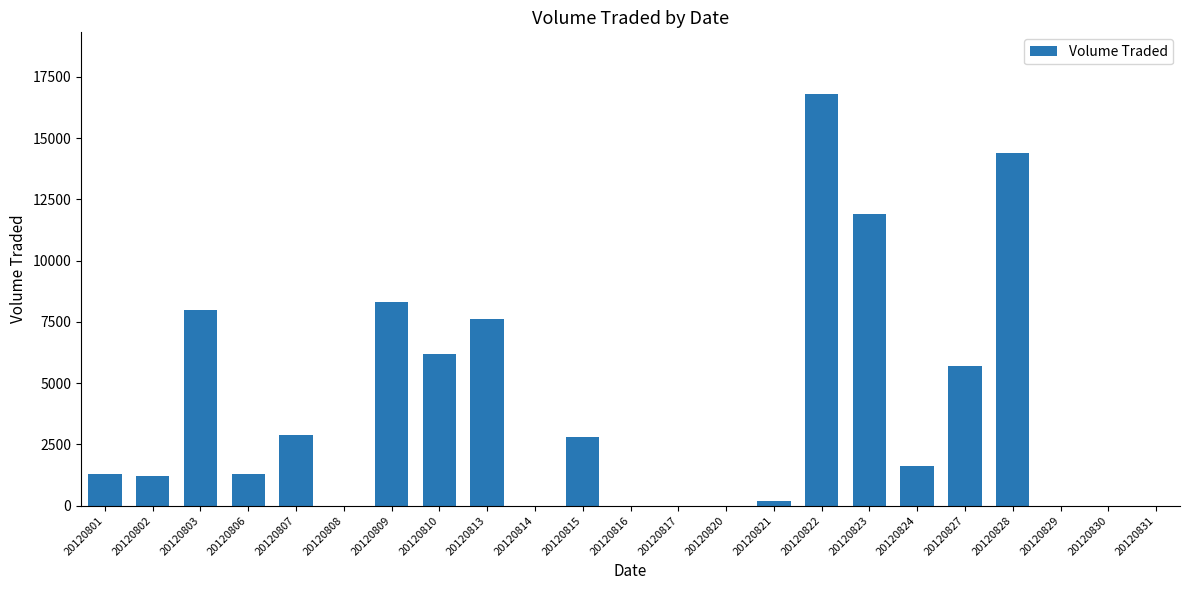

What is the change in value from 20120809 to 20120810?

-2100